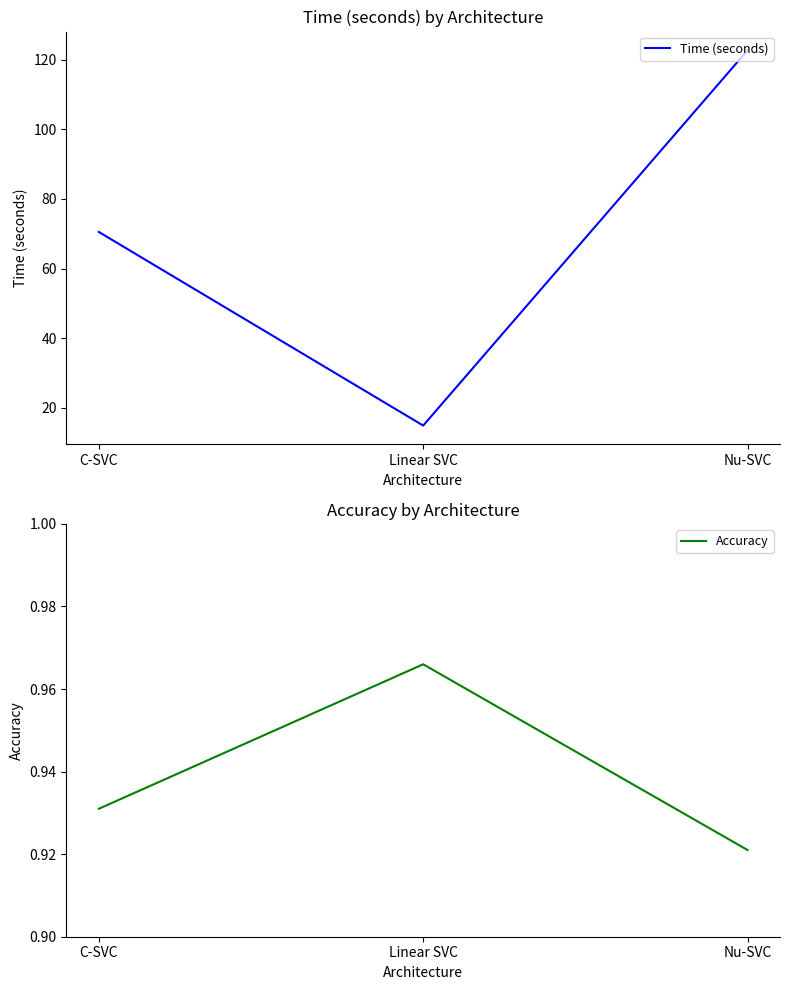

Reading left to right, list all the values displayed in this chart.

Time (seconds): 70.5	14.9	122.7
Accuracy: 0.9	1.0	0.9